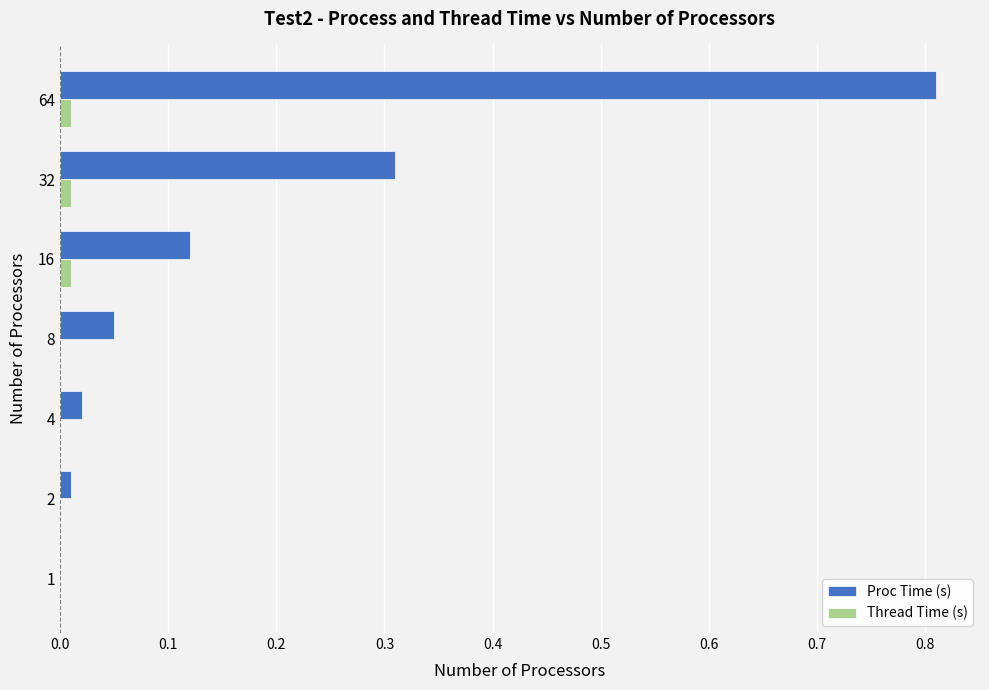

Which category has the highest value across all series?

64